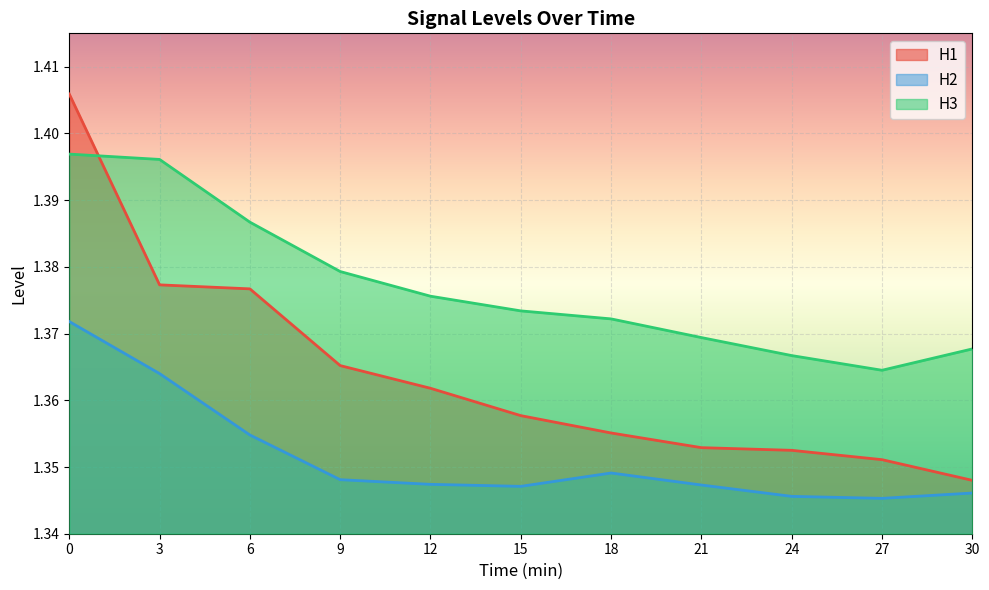

How many lines are shown in the chart?

3